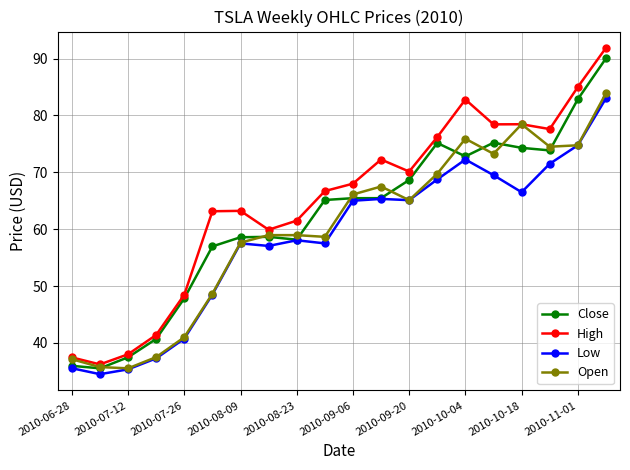

What is the value of the Low point at the 12th from the left?

65.3